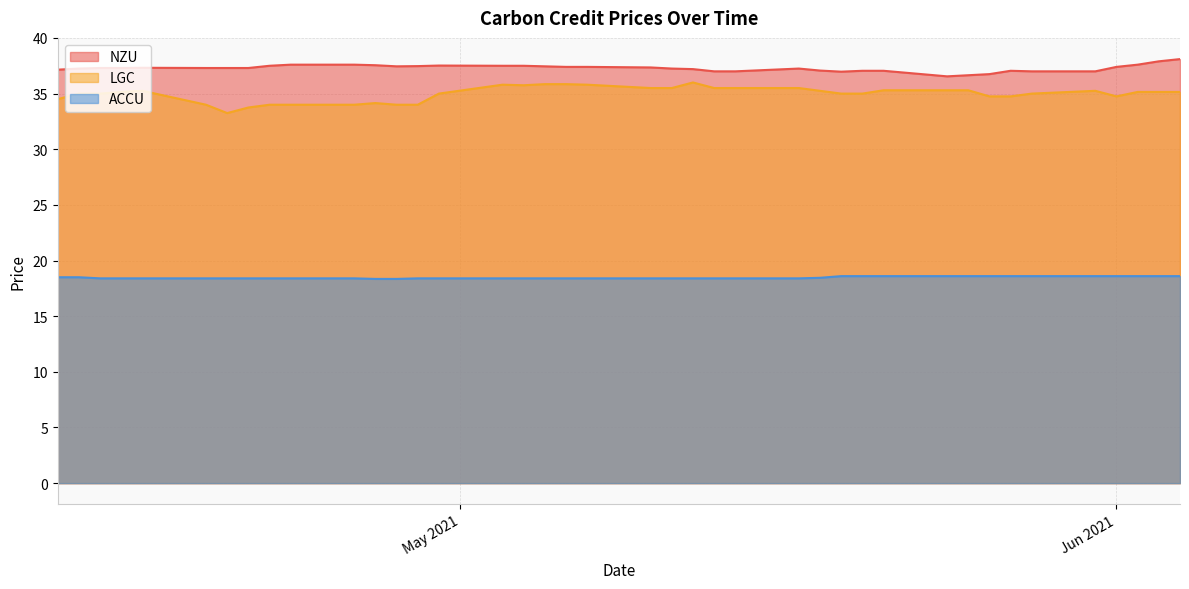

What is the difference between the maximum and second lowest values in the ACCU series?

0.2